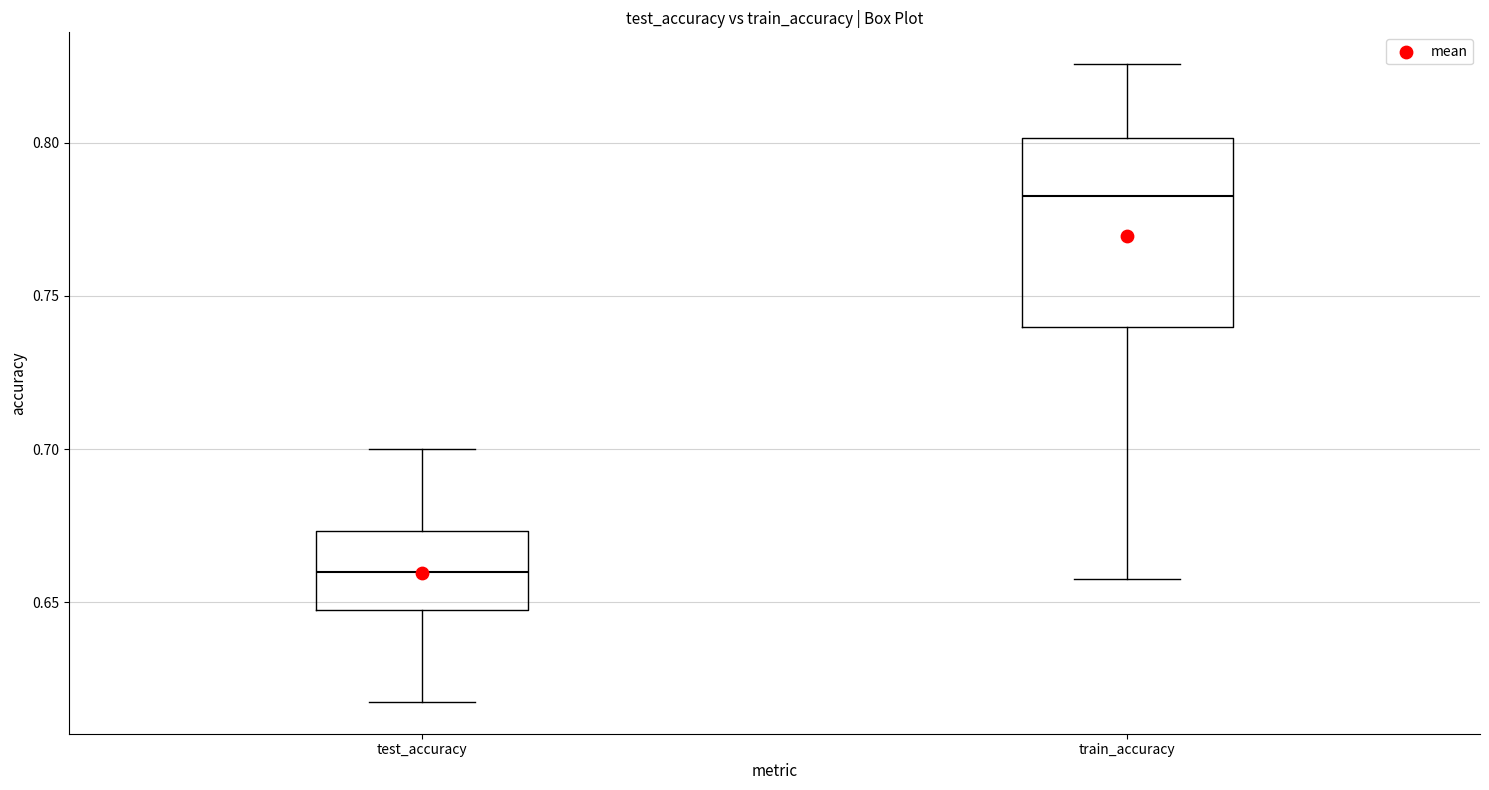

Reading left to right, read every box against the y-axis: the position of its median line, the range the box covers, and the ends of its whiskers. The values are not printed on the chart, so give them approximately, as read against the axis.

test_accuracy: median 0.660, box 0.650 to 0.675, whiskers 0.620 to 0.700
train_accuracy: median 0.785, box 0.740 to 0.800, whiskers 0.660 to 0.825